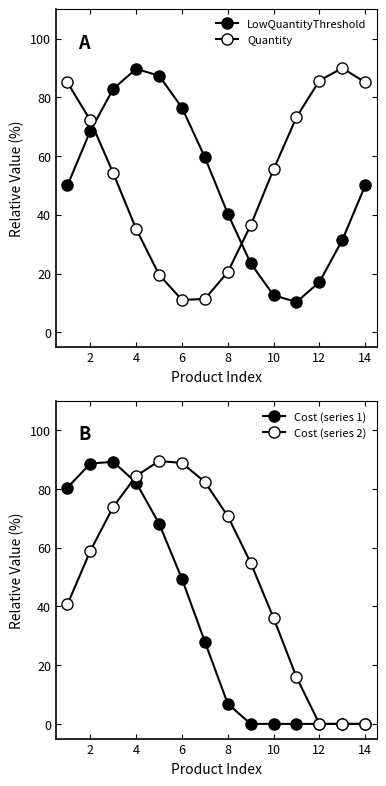

What is the difference between the second highest and minimum values in the Cost (series 2) series?

88.9